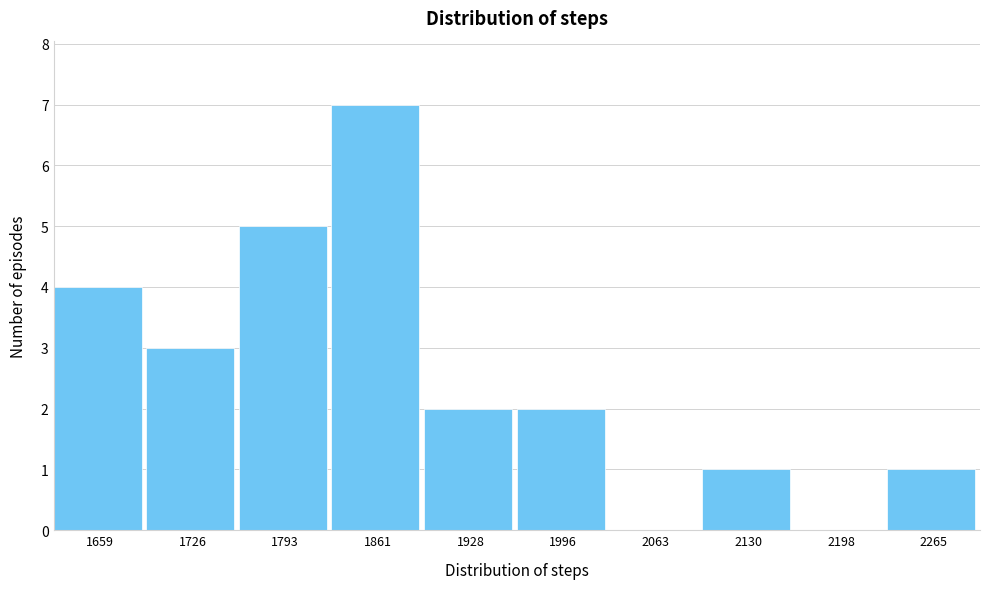

Reading left to right, extract all data points from this chart.

1659=4	1726=3	1793=5	1861=7	1928=2	1996=2	2063=0	2130=1	2198=0	2265=1